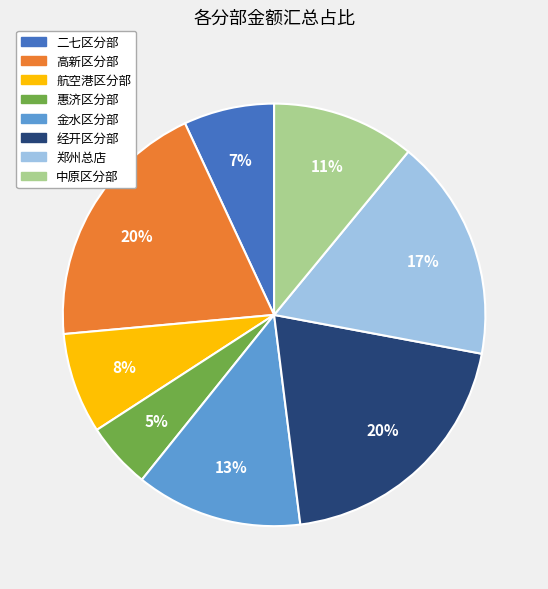

Between 郑州总店 and 航空港区分部, which is larger?

郑州总店